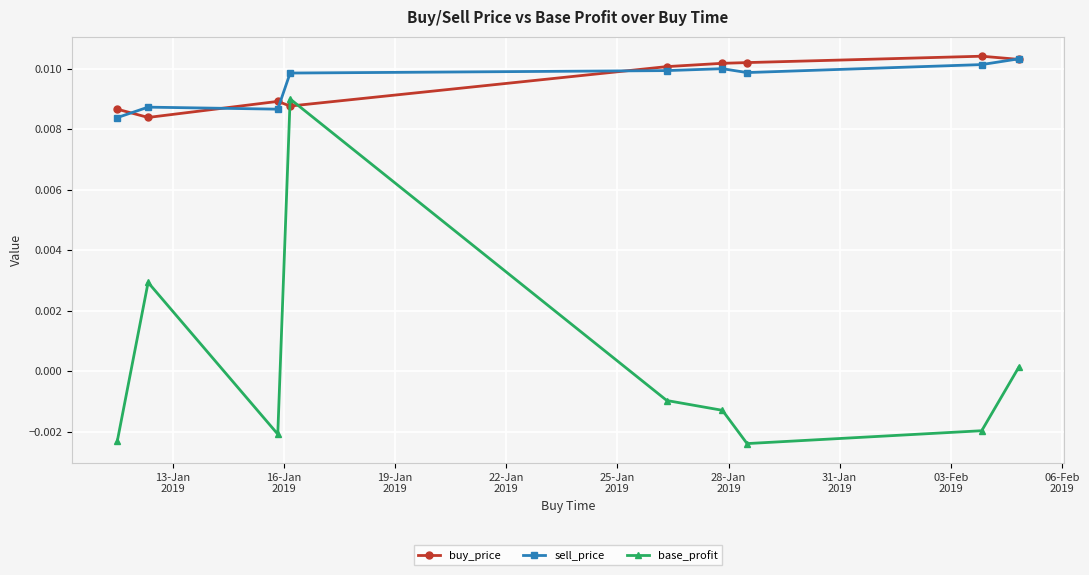

Which series has the largest range (max minus min)?

base_profit